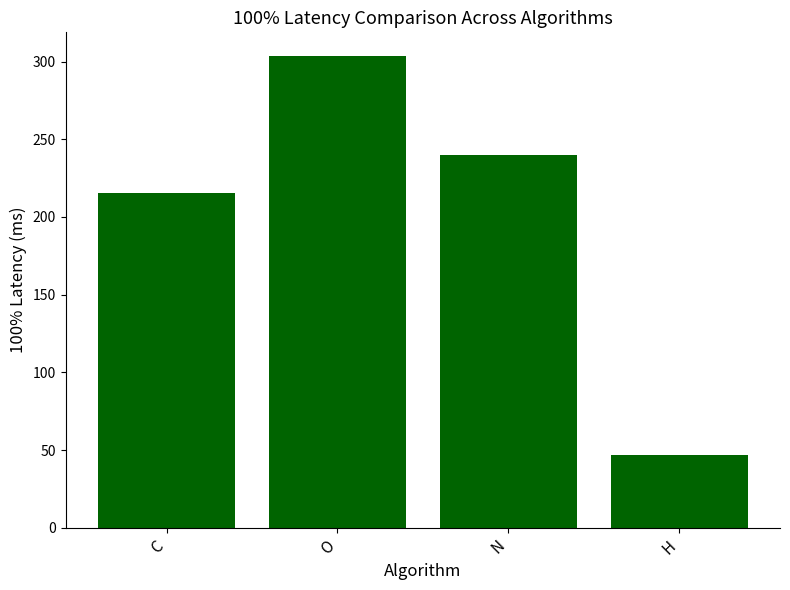

Reading right to left, extract all data points from this chart.

46.7	239.9	303.6	215.4